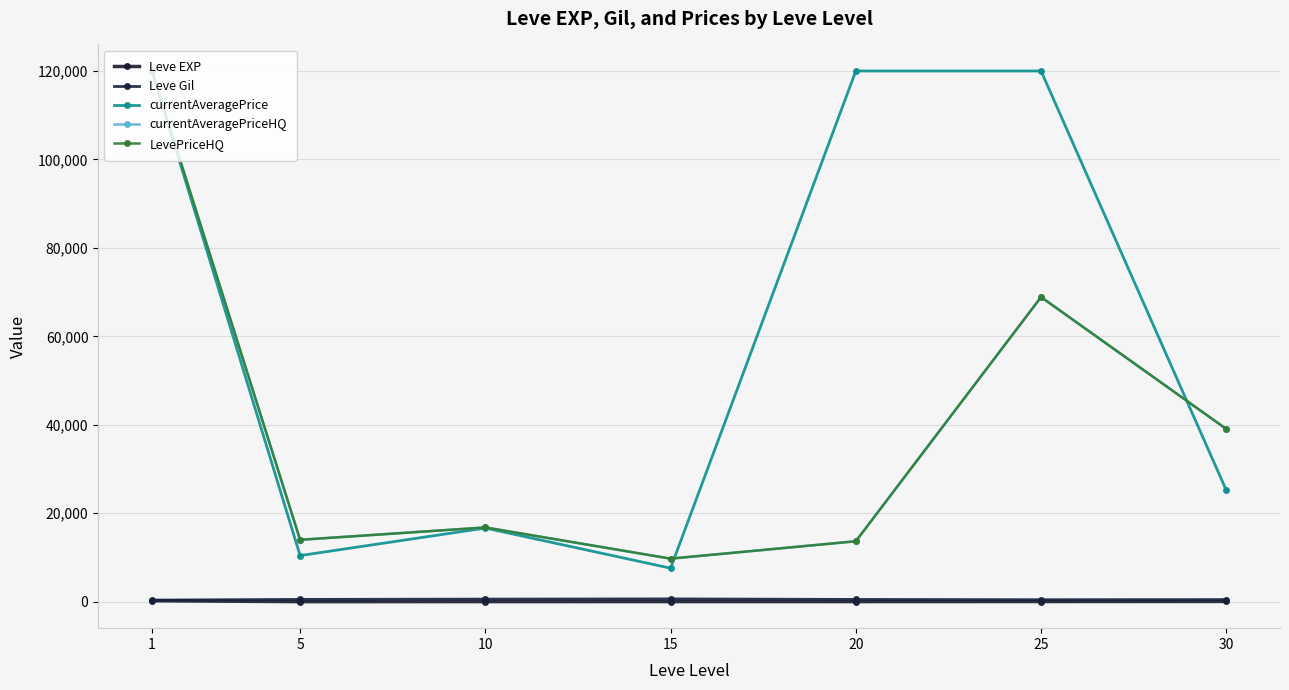

Is the value of currentAveragePriceHQ at 1 greater than the value of LevePriceHQ at 30?

Yes